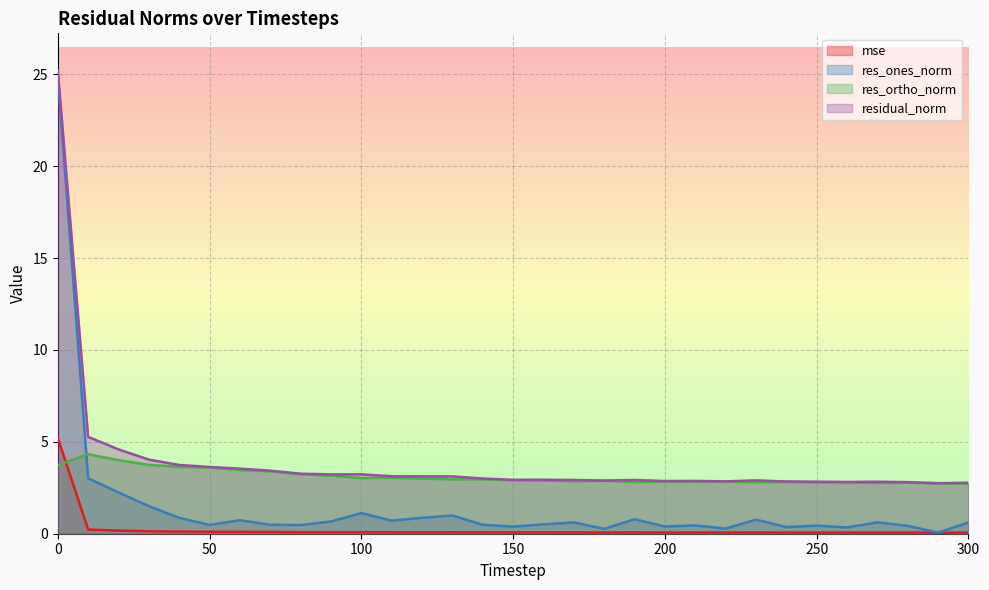

Where is the first local minimum for mse?

90